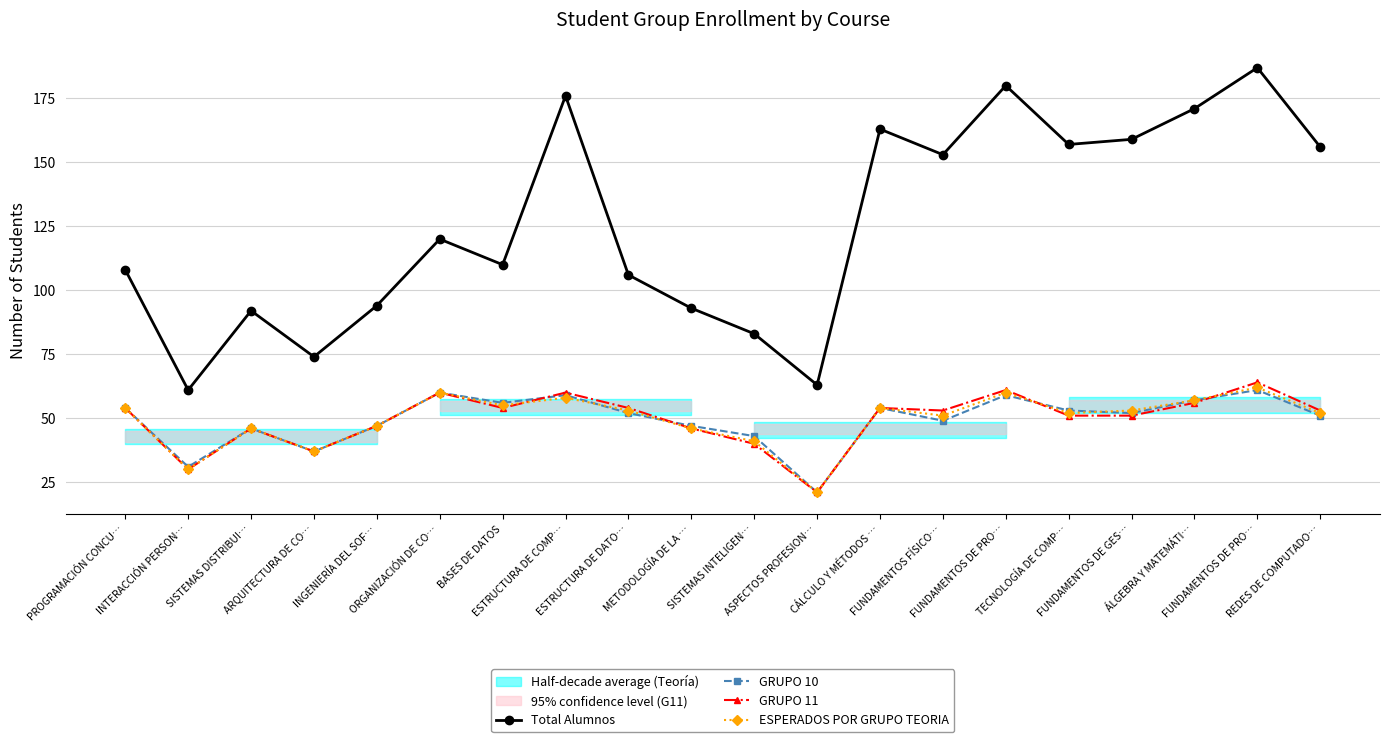

Which series has the largest total across all categories?

Total Alumnos